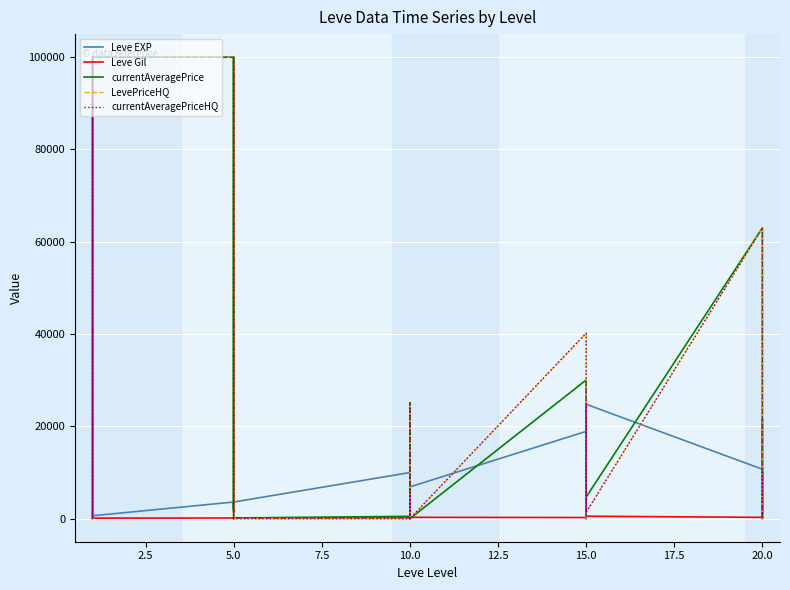

Rank the series at 5.0 from lowest to highest value.

Leve Gil, Leve EXP, currentAveragePrice, LevePriceHQ, currentAveragePriceHQ